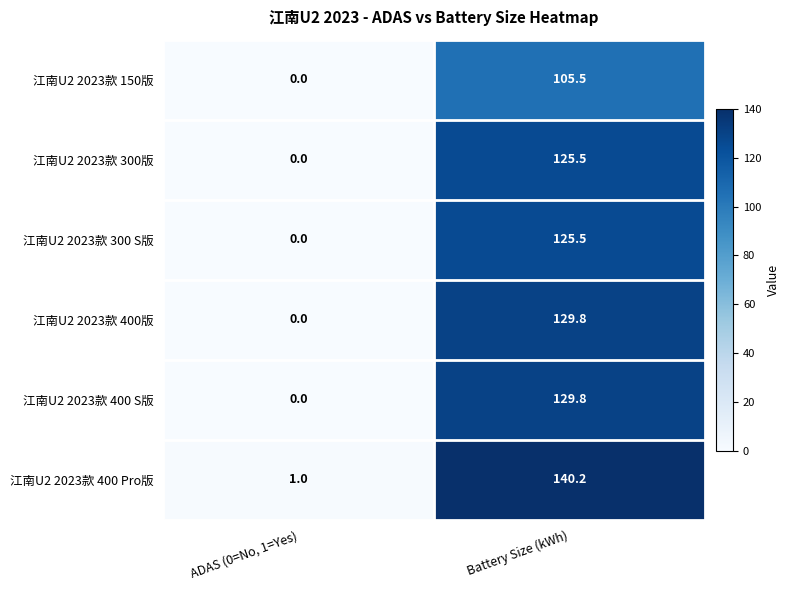

Rank the categories by 江南U2 2023款 400 S版 value from highest to lowest.

Battery Size (kWh), ADAS (0=No, 1=Yes)